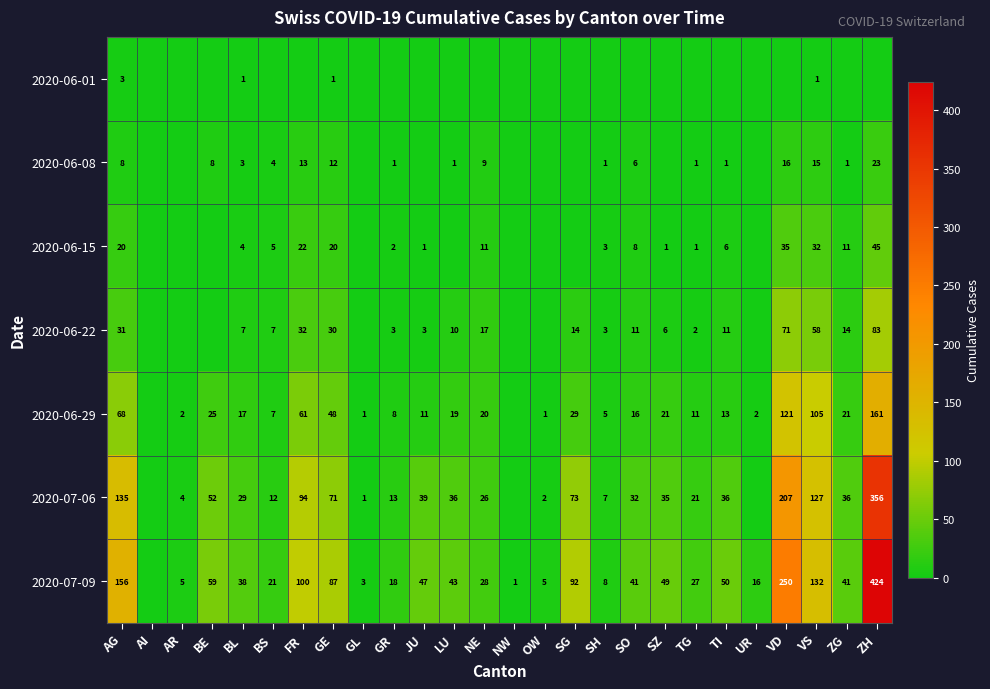

The 2020-07-09 series shows 87 at GE. True or false?

True